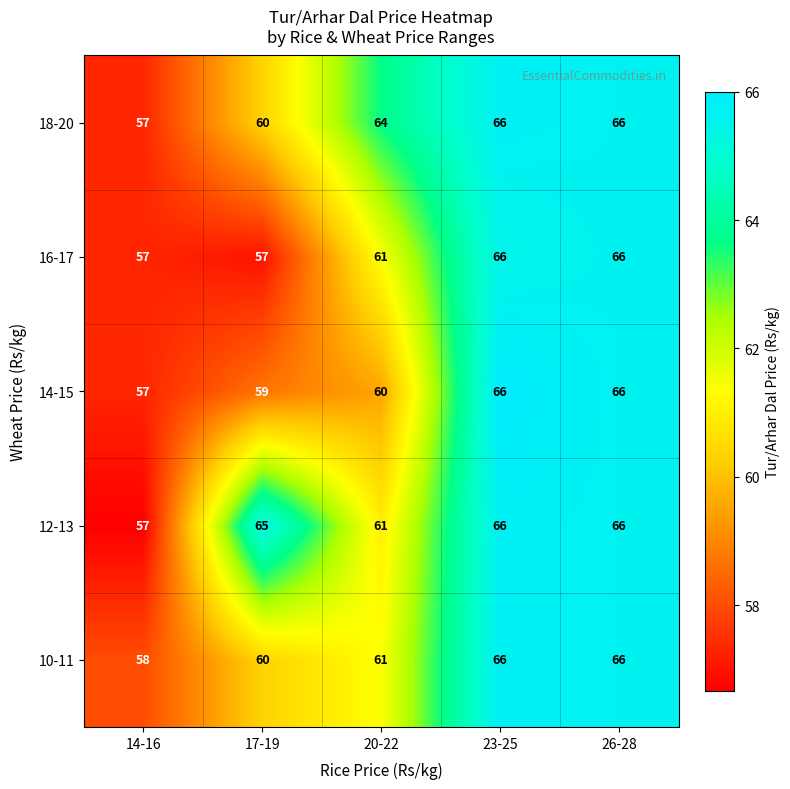

Reading left to right, list all the values displayed in this chart.

18-20: 14-16=57	17-19=60	20-22=64	23-25=66	26-28=66
16-17: 14-16=57	17-19=57	20-22=61	23-25=66	26-28=66
14-15: 14-16=57	17-19=59	20-22=60	23-25=66	26-28=66
12-13: 14-16=57	17-19=65	20-22=61	23-25=66	26-28=66
10-11: 14-16=58	17-19=60	20-22=61	23-25=66	26-28=66